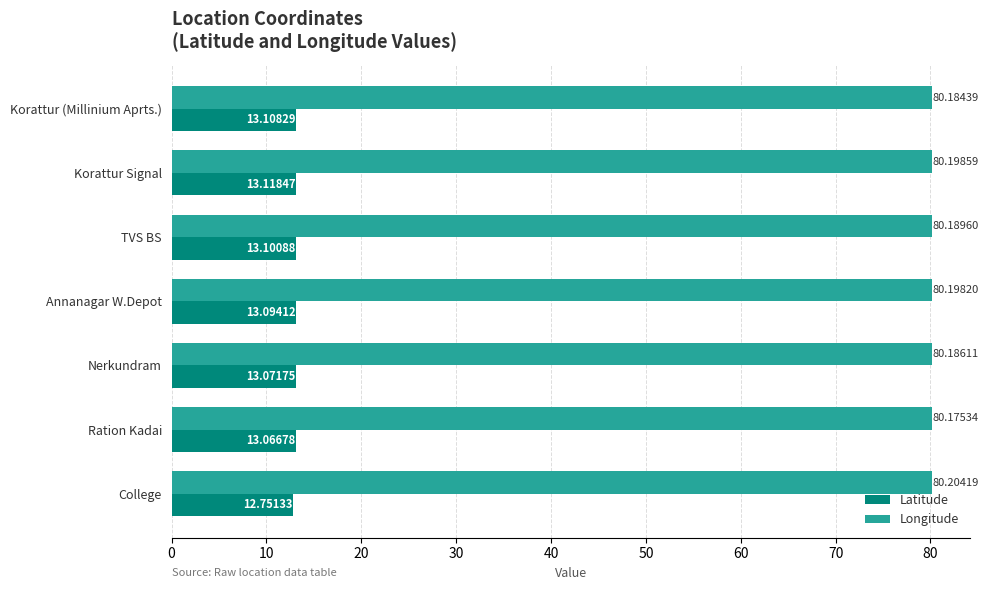

What is the sum of all Latitude values?

91.3